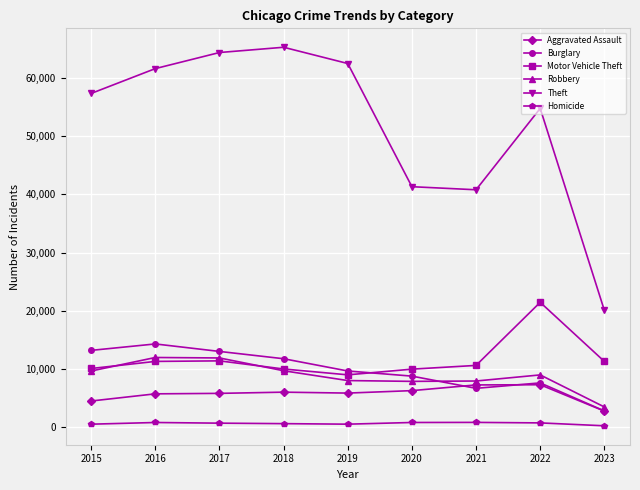

At how many categories does at least one series exceed 62783?

2